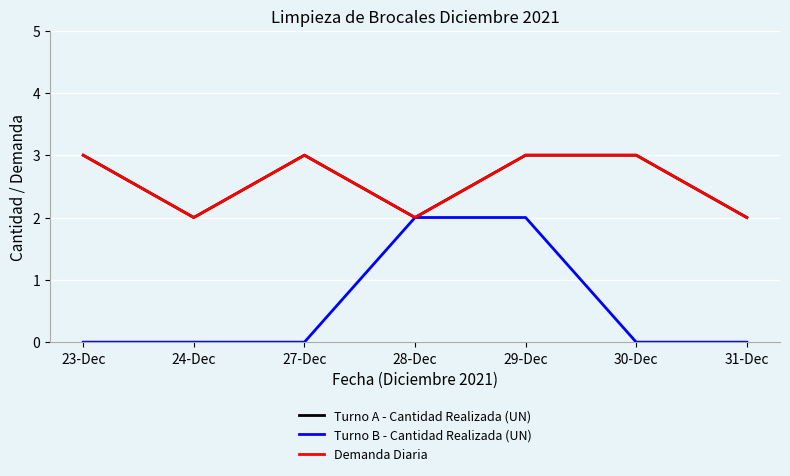

Is the value of Turno A - Cantidad Realizada (UN) at 29-Dec greater than the value of Demanda Diaria at 27-Dec?

No